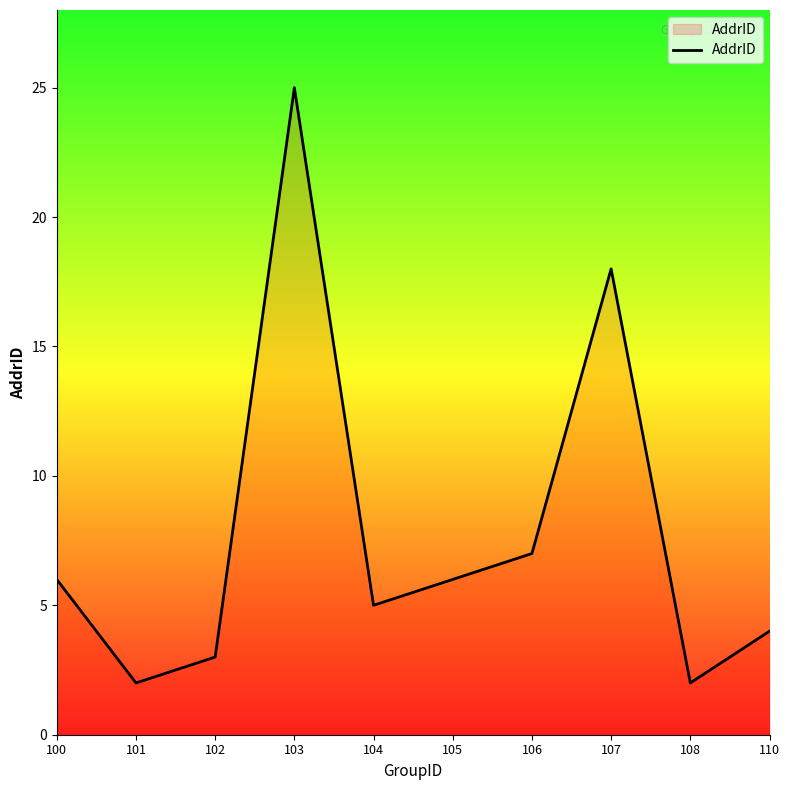

What is the sum of all values?

78